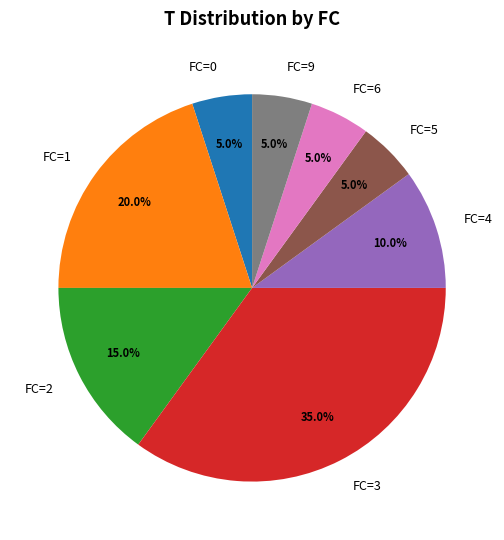

What is the largest slice in the pie chart?

FC=3